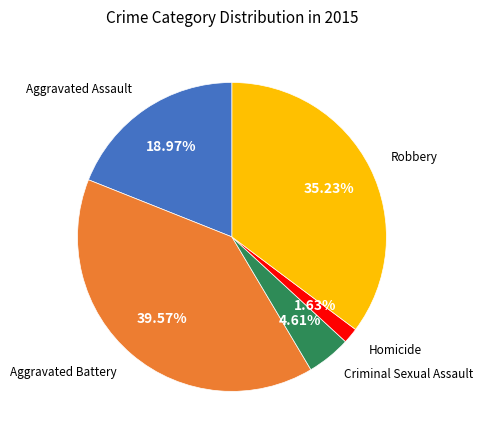

Is there any slice that represents more than half of the pie?

No